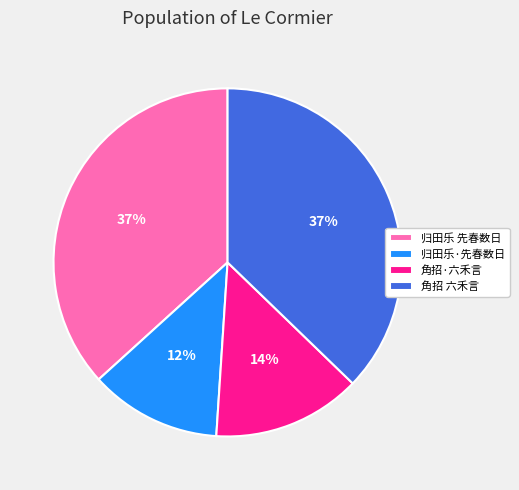

Between 归田乐·先春数日 and 角招 六禾言, which is larger?

角招 六禾言